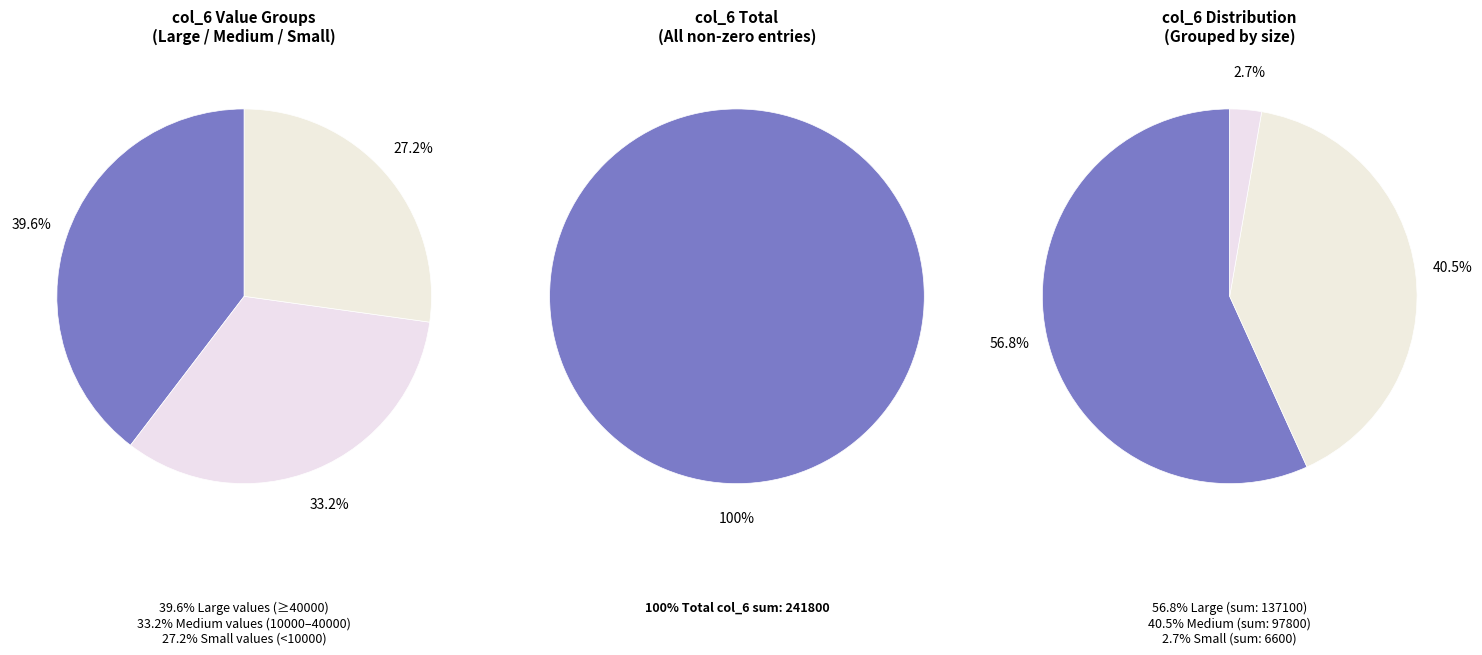

Count the number of slices in the pie.

7